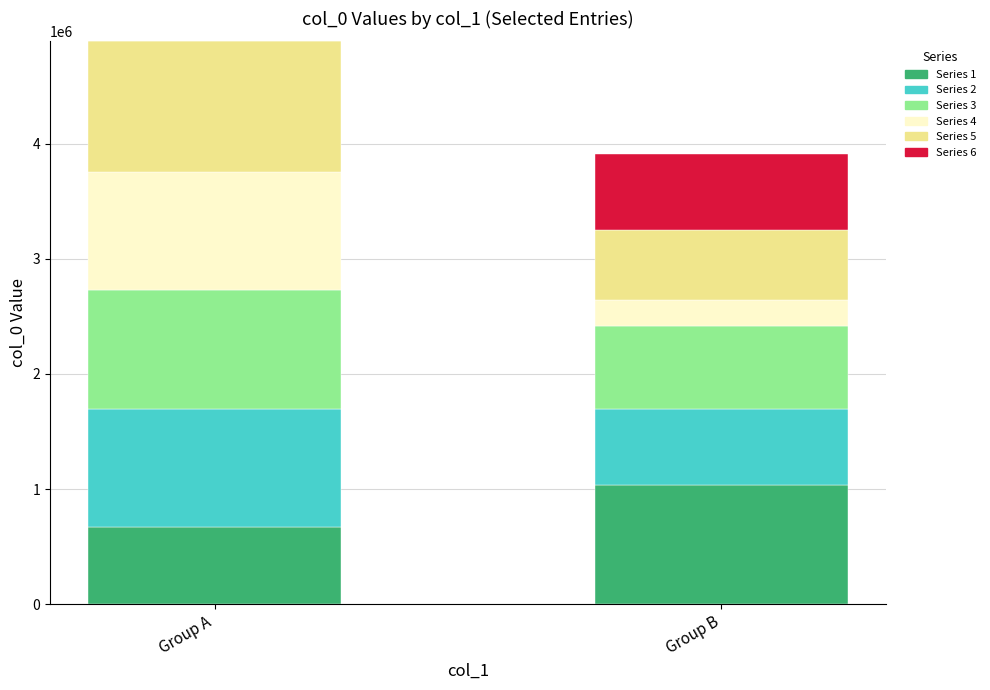

At which category is the sum across all series the highest?

Group A